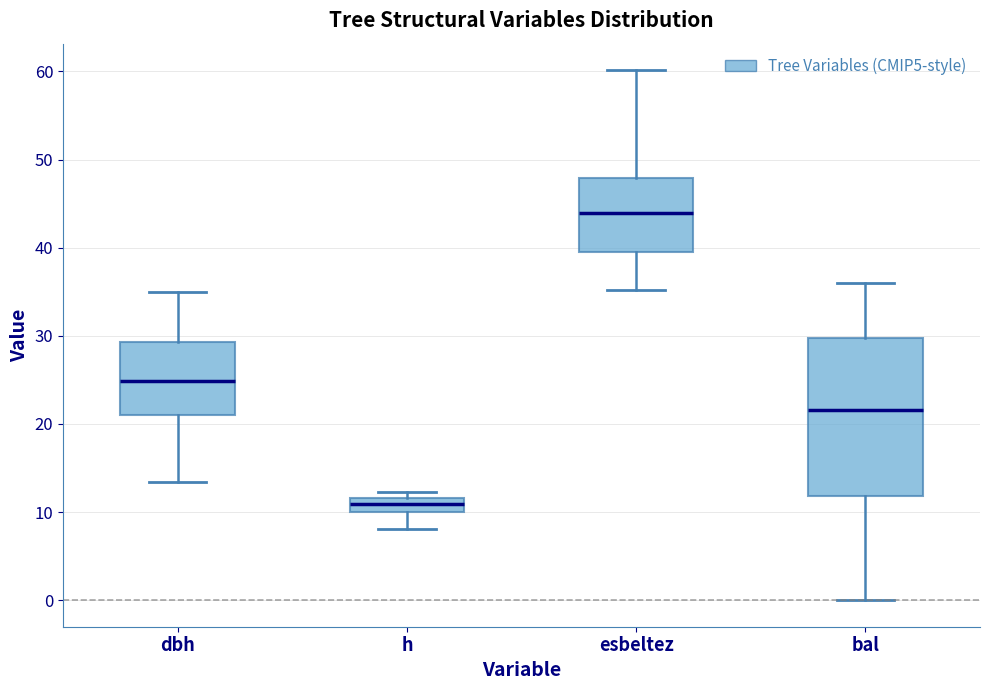

Where is the upper edge of the box for h on the y-axis? The values are not printed on the chart, so give them approximately, as read against the axis.

12